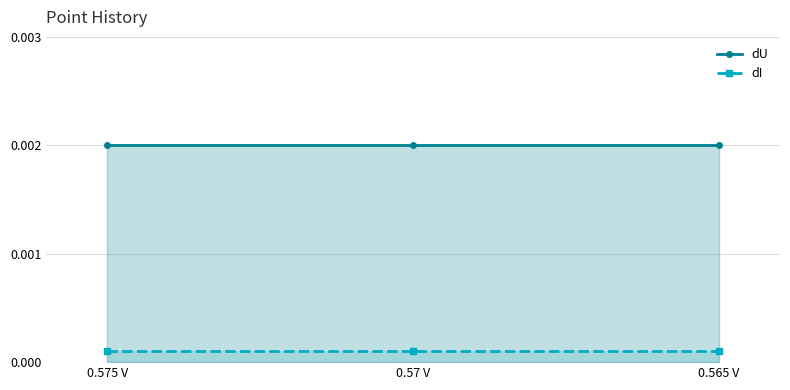

What are all the series names shown in the legend?

dU, dI